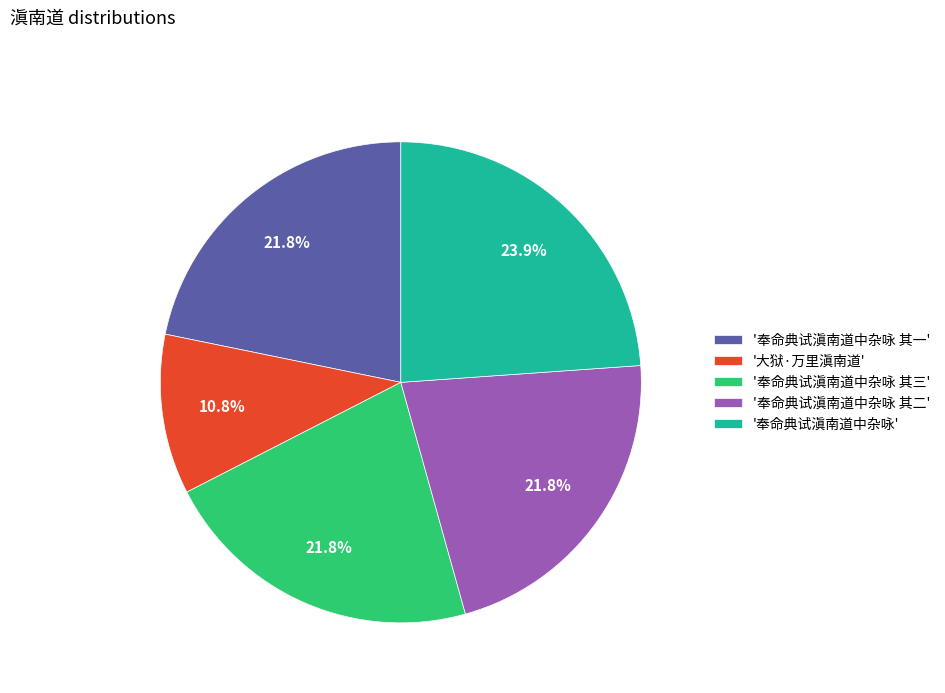

How many slices are in this pie chart?

5